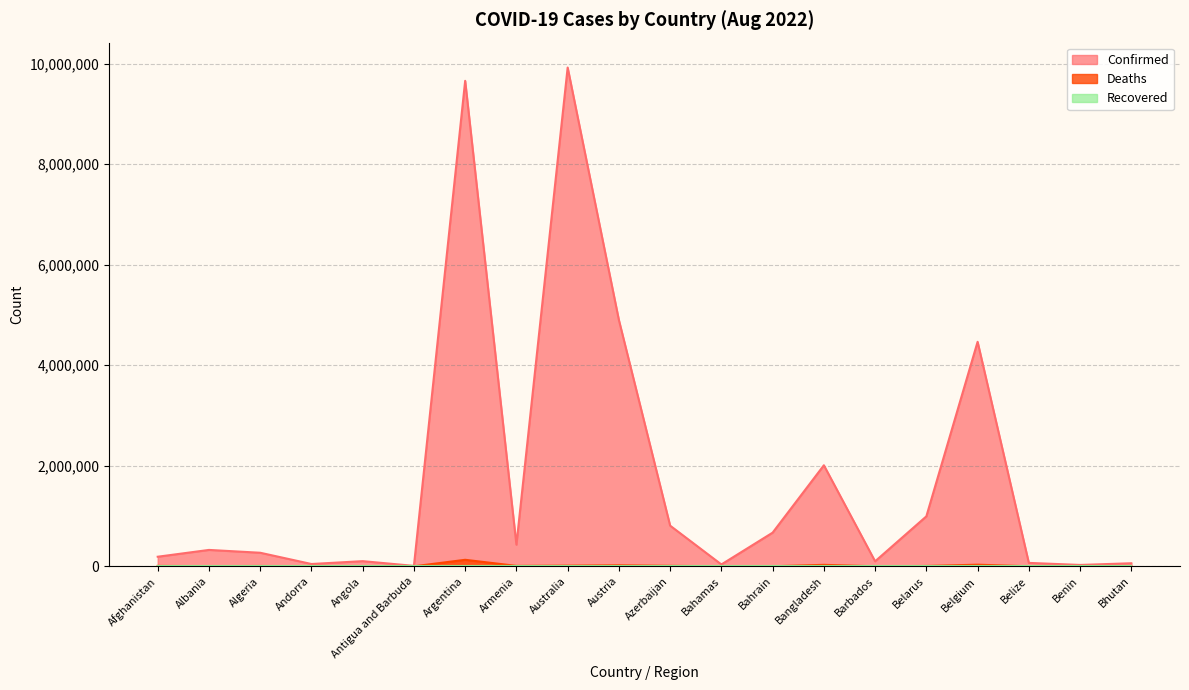

True or false: Deaths and Confirmed cross at least once.

False